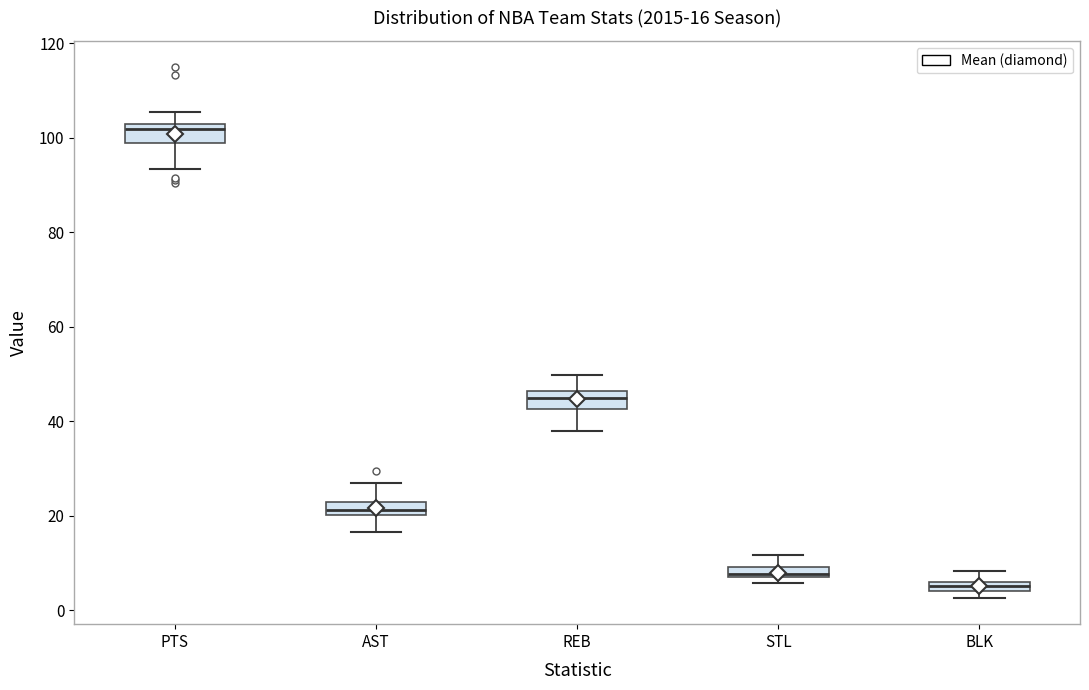

Which box has the highest median line?

PTS